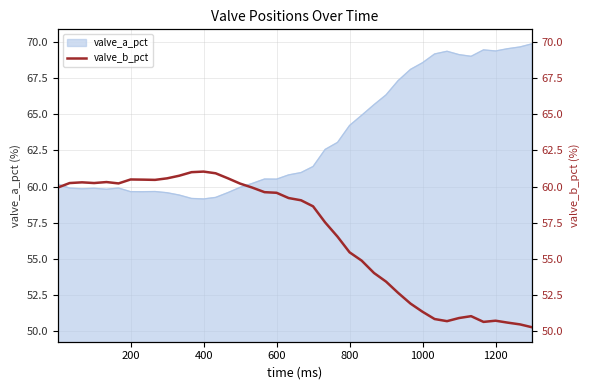

How many categories are shown in the chart?

40